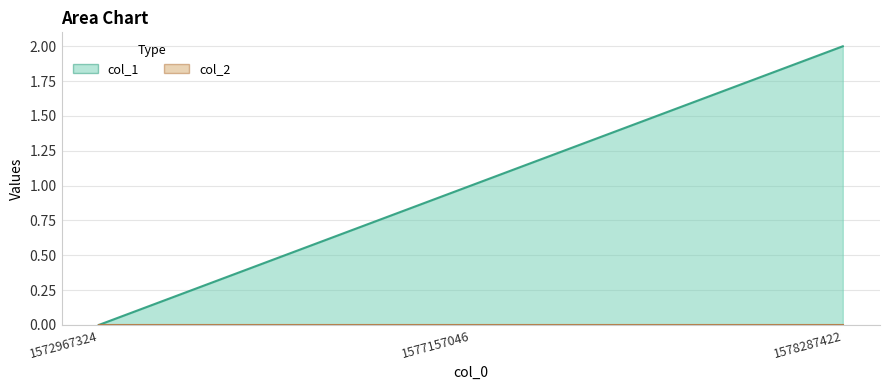

At which label does the data first exceed 1?

1578287422